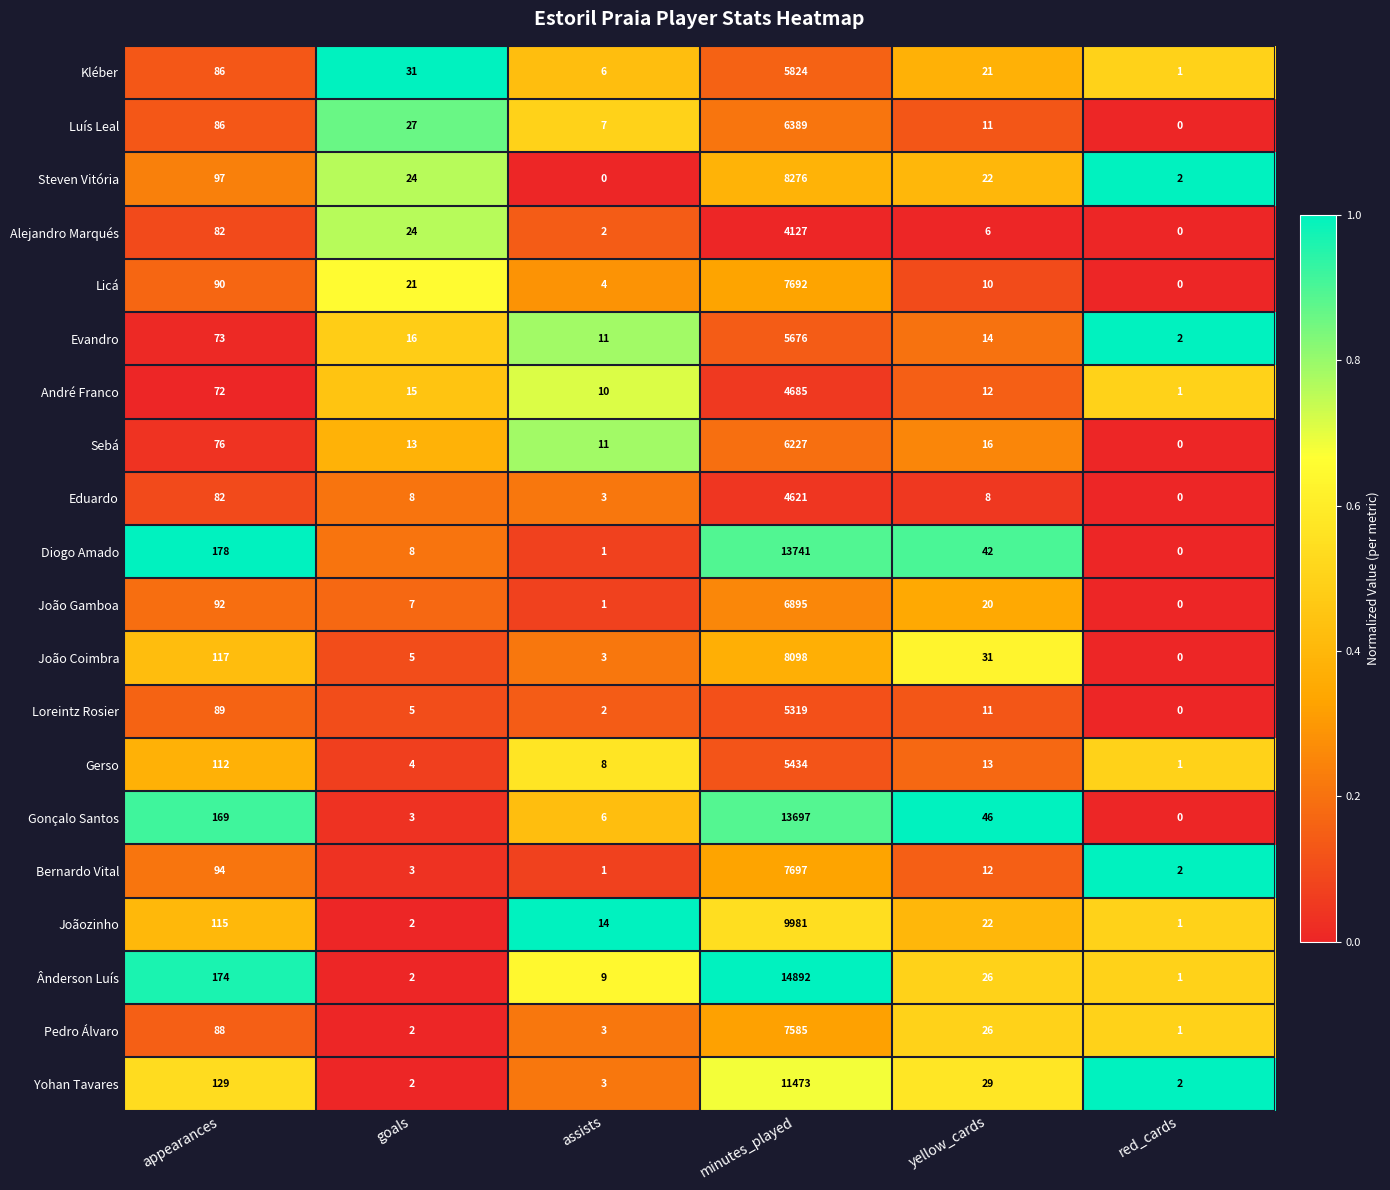

What is the sum of the Licá values at yellow_cards and goals?

31